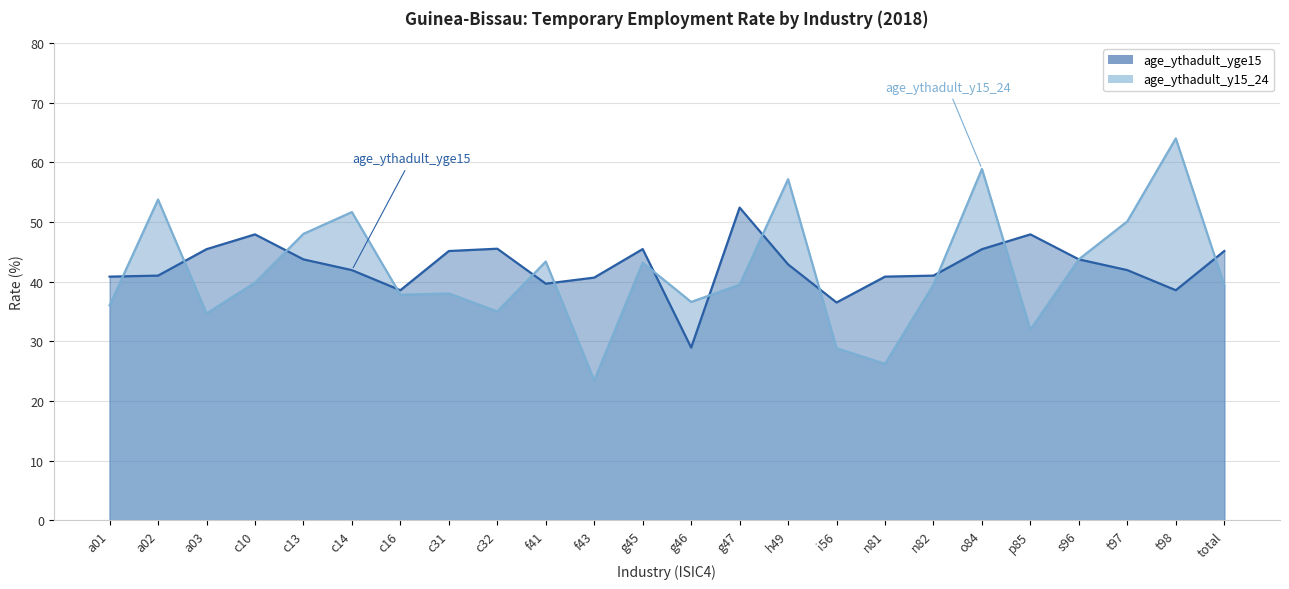

The value of age_ythadult_yge15 at c13 is 28.9. True or false?

False